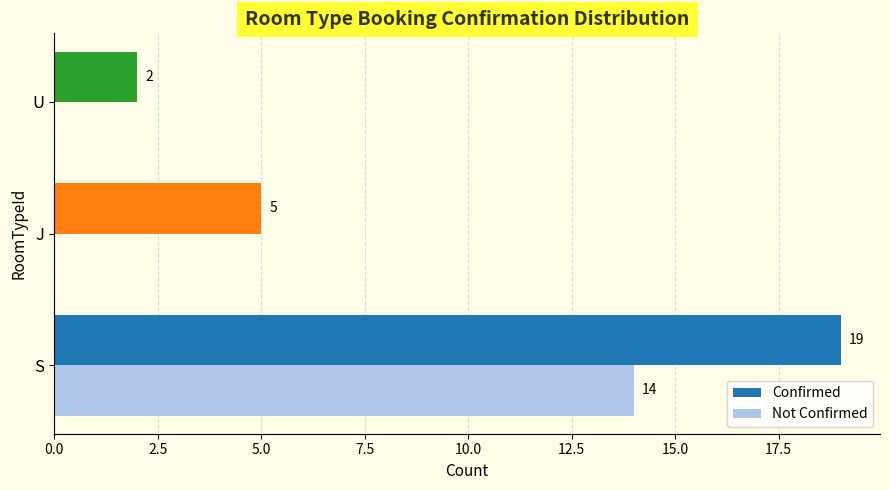

What is the sum of the Confirmed values at S and U?

21